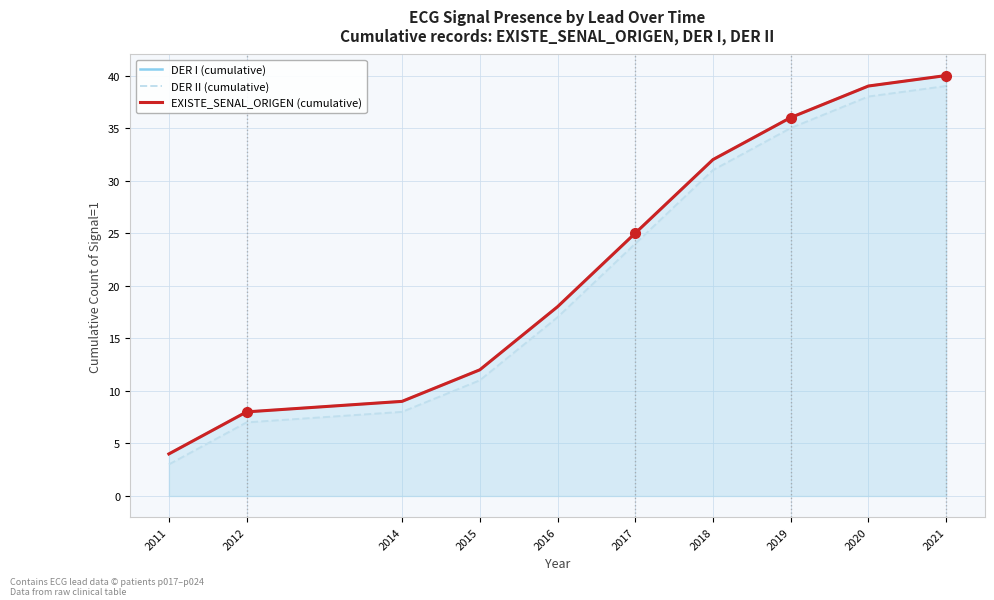

List the labels in order of EXISTE_SENAL_ORIGEN (cumulative) value, largest first.

2021, 2020, 2019, 2018, 2017, 2016, 2015, 2014, 2012, 2011